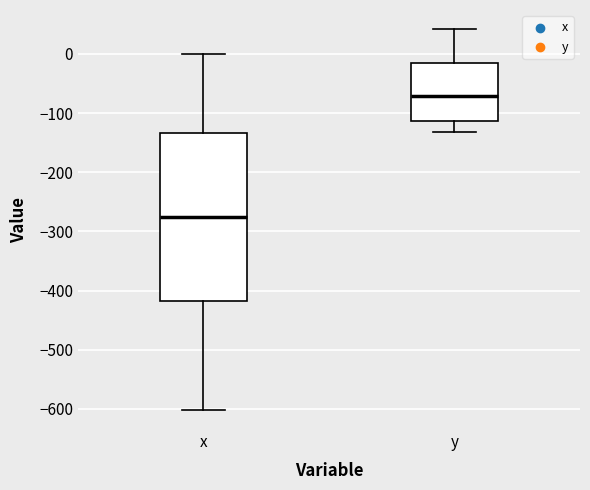

Which box's median line is the highest?

y